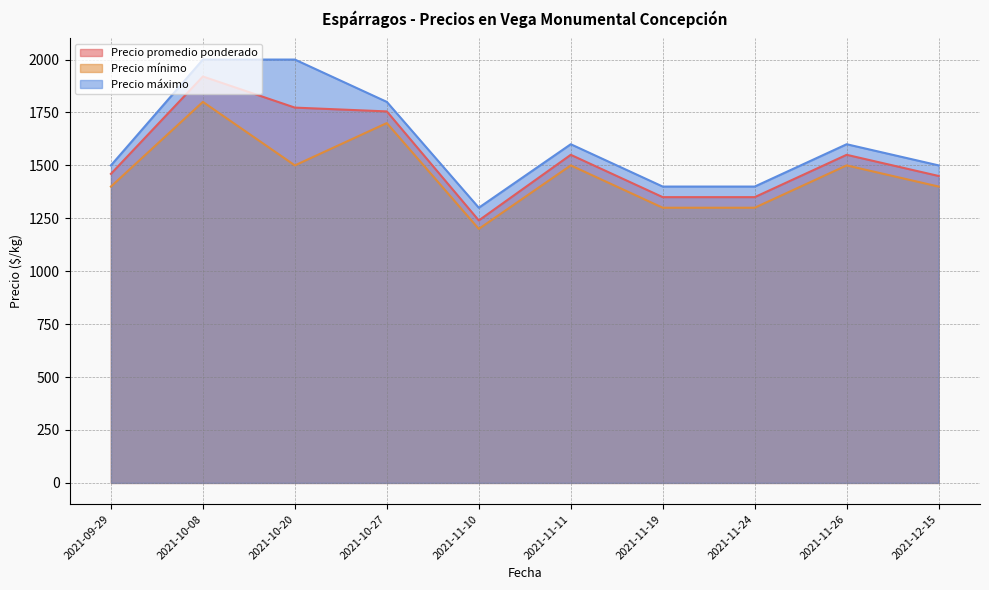

Reading left to right, list all the values displayed in this chart.

Precio promedio ponderado: 1460	1920	1773	1755	1240	1550	1350	1350	1550	1450
Precio mínimo: 1400	1800	1500	1700	1200	1500	1300	1300	1500	1400
Precio máximo: 1500	2000	2000	1800	1300	1600	1400	1400	1600	1500